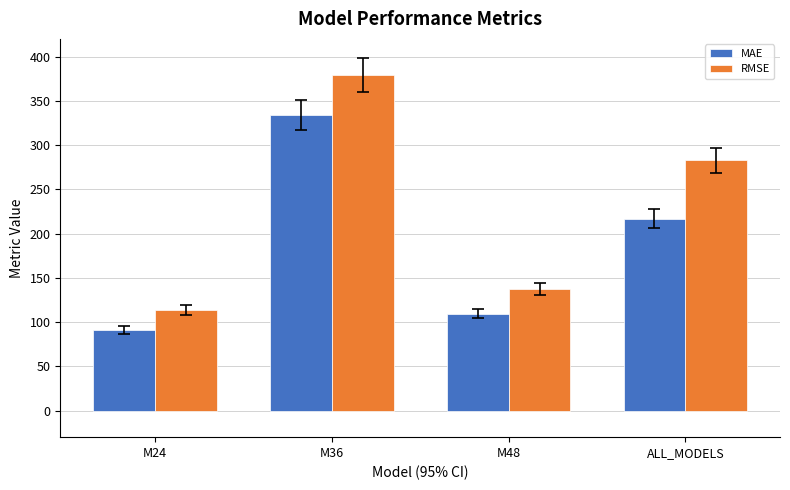

Is it true that MAE equals 283.8 at ALL_MODELS?

False